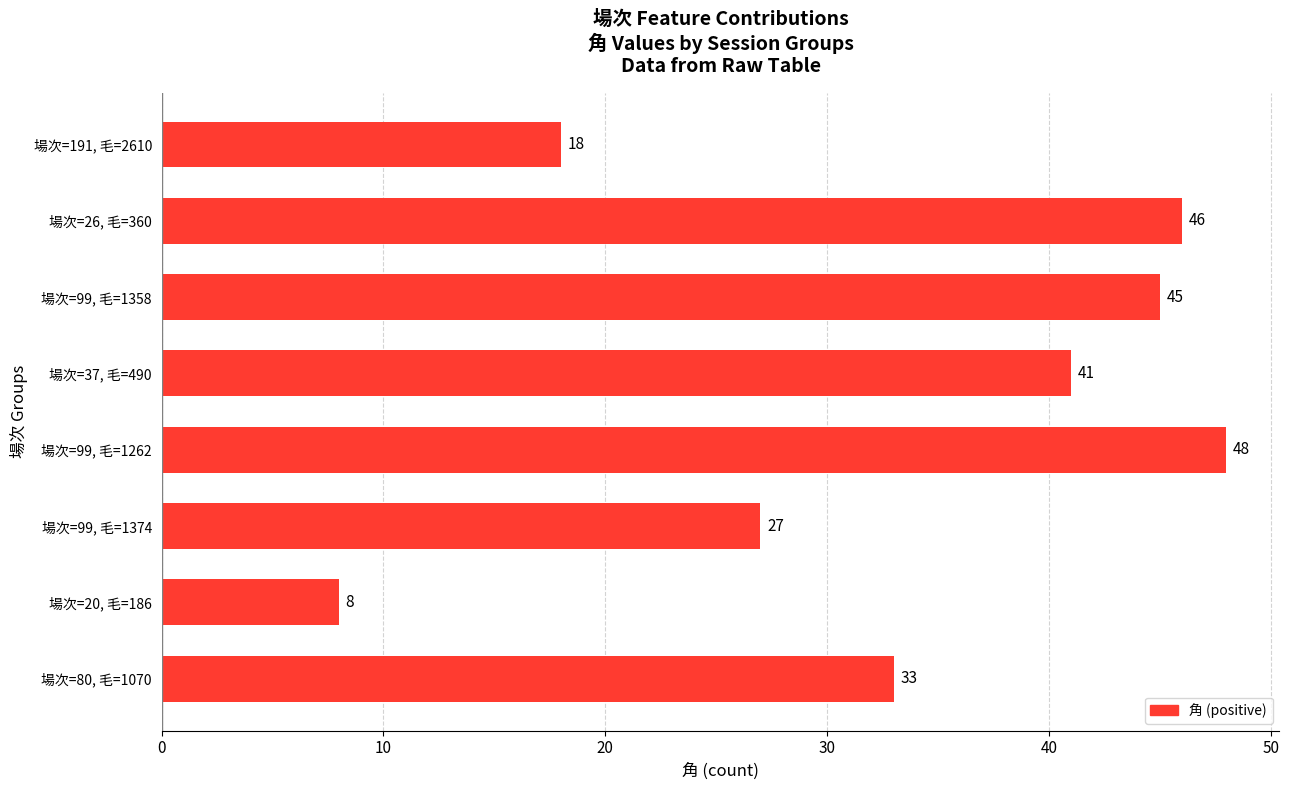

How many values are below 41?

4